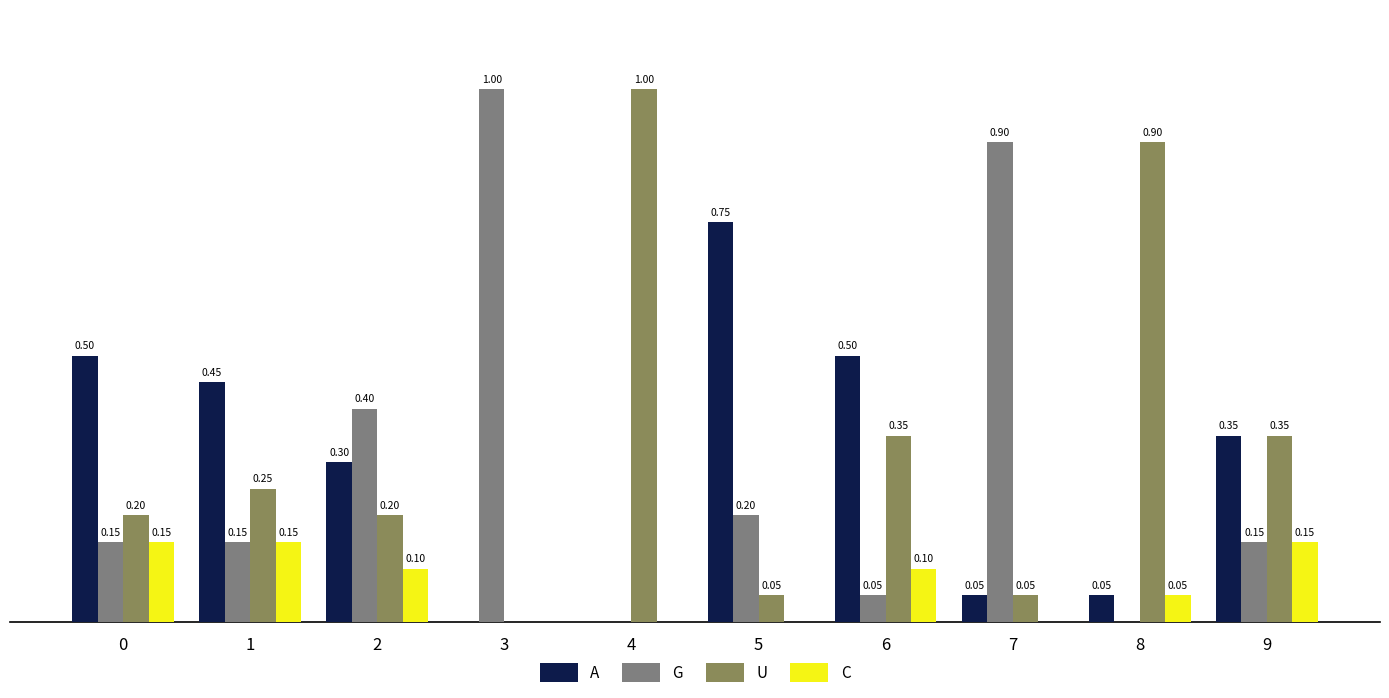

Which series has the largest total across all categories?

U